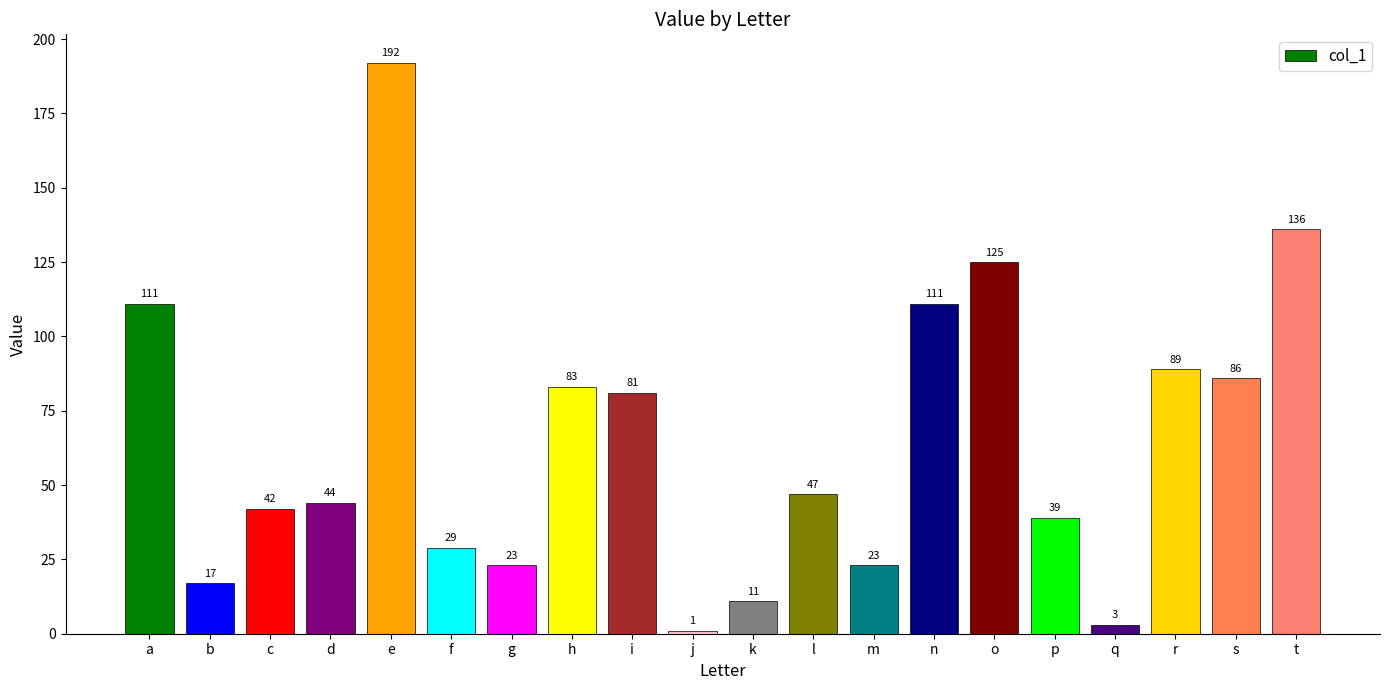

What is the ratio of the value at f to the value at k?

2.6